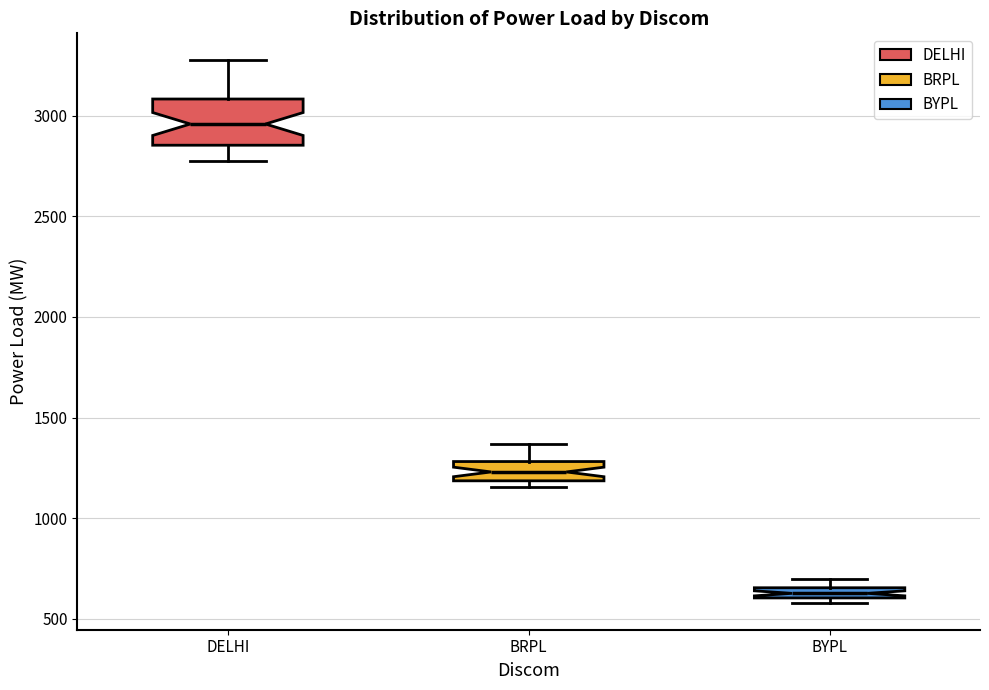

Which box's median line is the highest?

DELHI